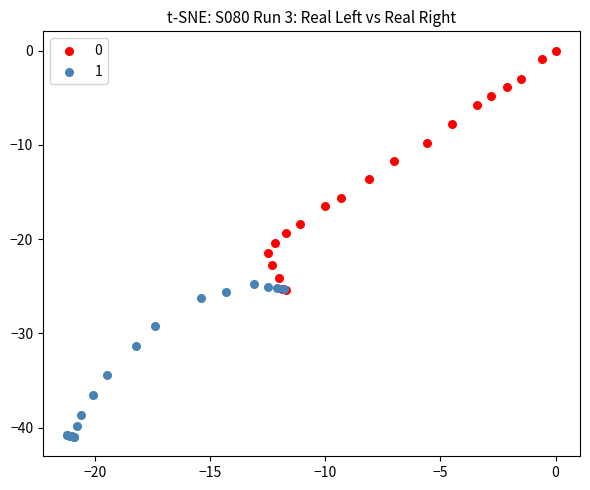

Which series reaches the minimum Y coordinate?

1